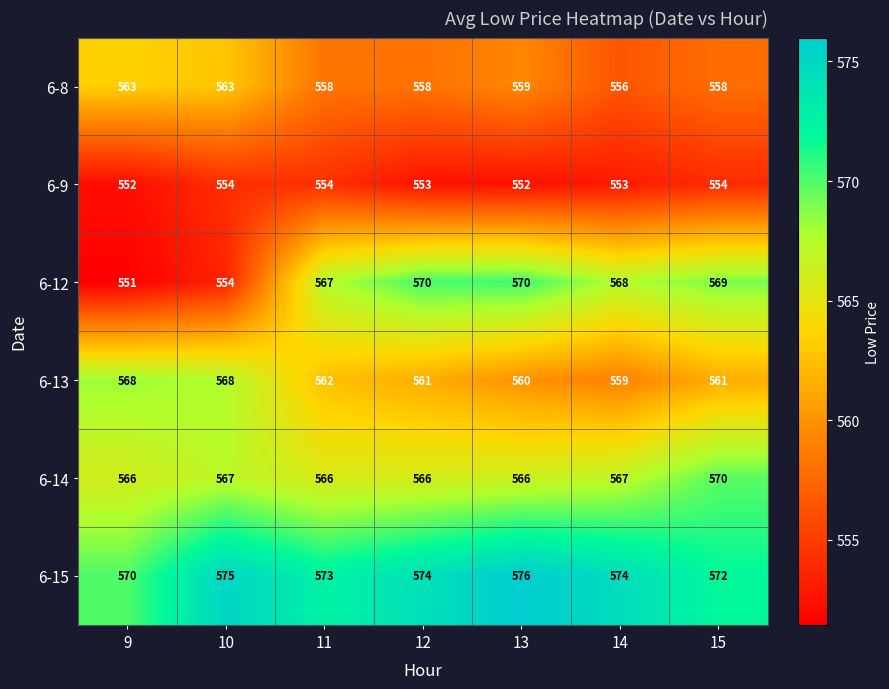

At 11, list the series in order from largest to smallest.

6-15, 6-12, 6-14, 6-13, 6-8, 6-9